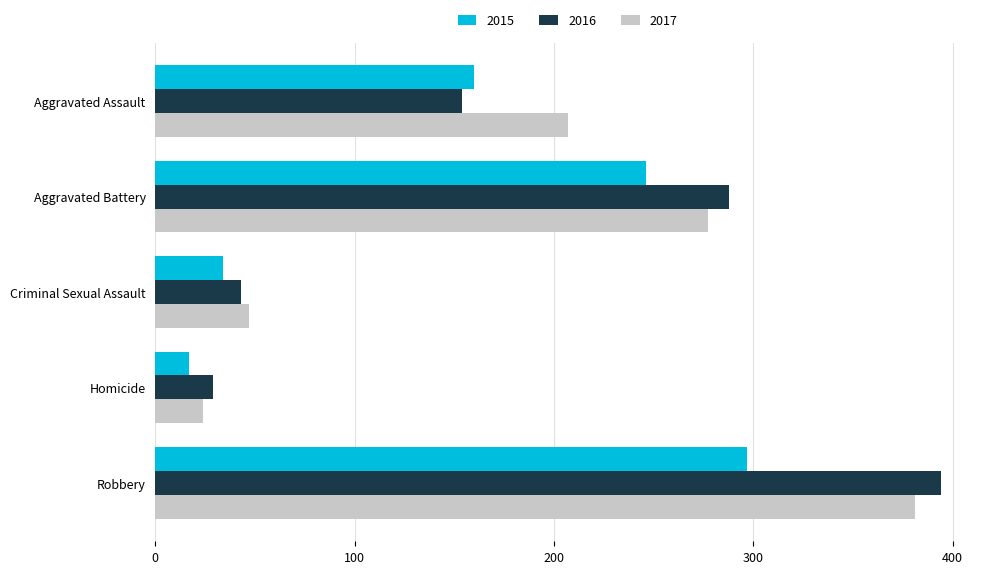

List the series in order of their peak value, lowest first.

2015, 2017, 2016